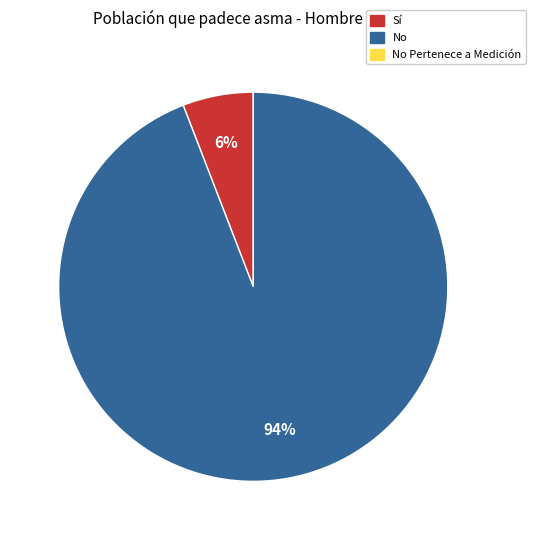

Is there a majority slice in this chart?

Yes